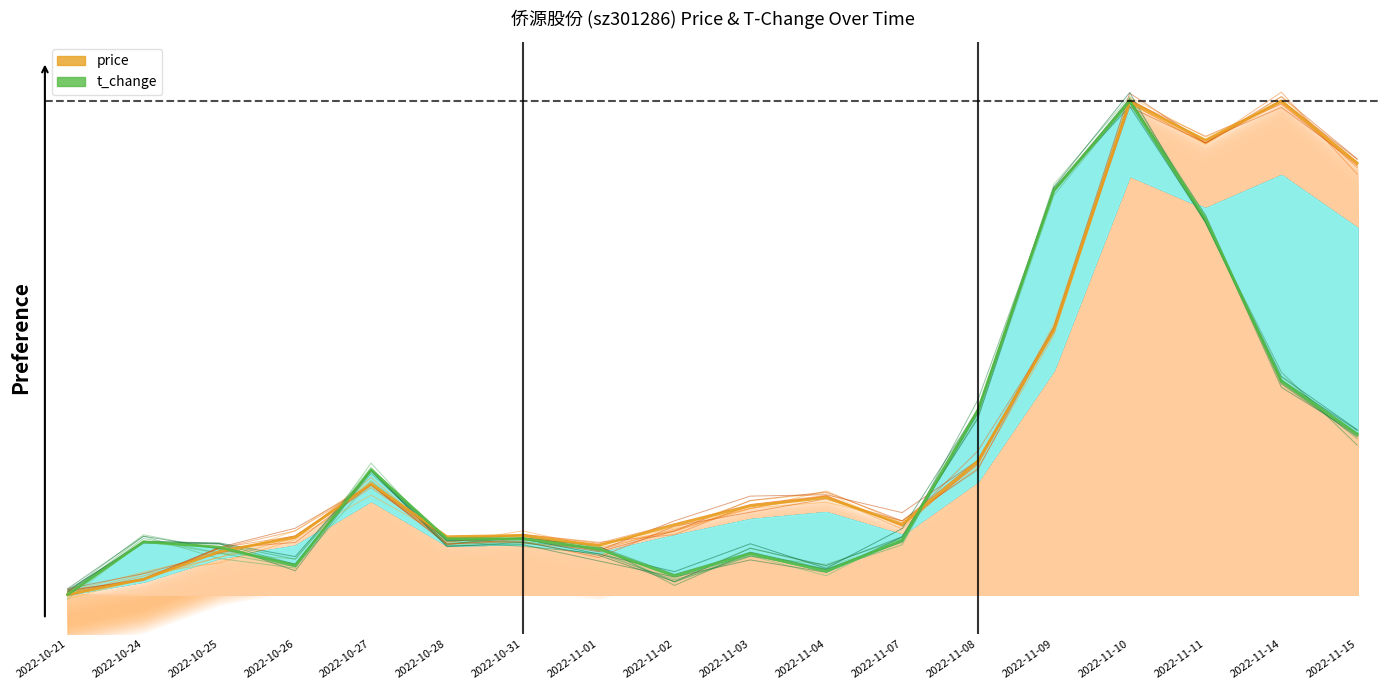

Between which two adjacent categories do price and t_change first intersect?

2022-10-25 and 2022-10-26